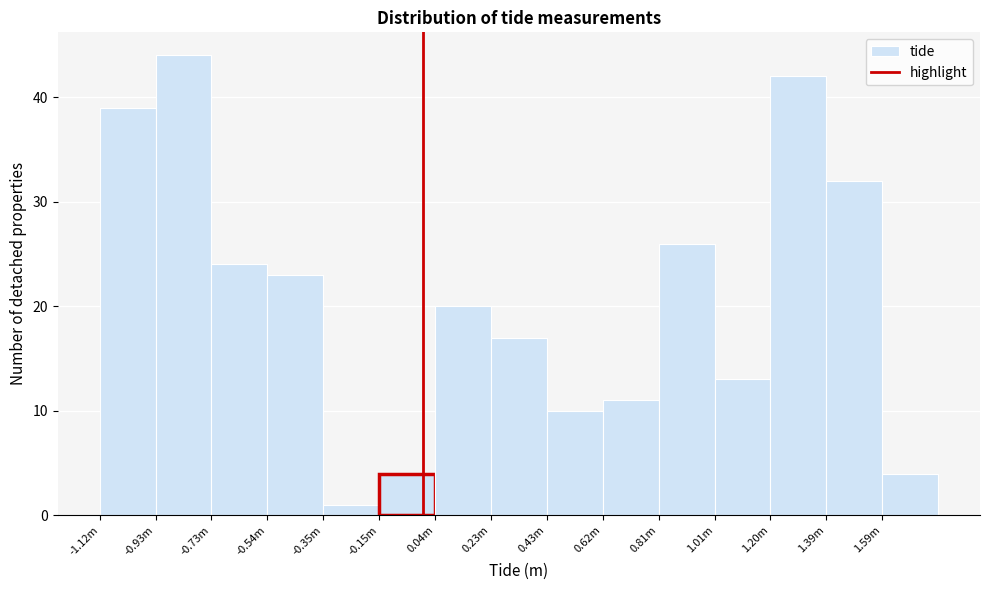

Reading left to right, transcribe all the data shown in this chart.

-1.12m=39	-0.93m=44	-0.73m=24	-0.54m=23	-0.35m=1	-0.15m=4	0.04m=20	0.23m=17	0.43m=10	0.62m=11	0.81m=26	1.01m=13	1.20m=42	1.39m=32	1.59m=4